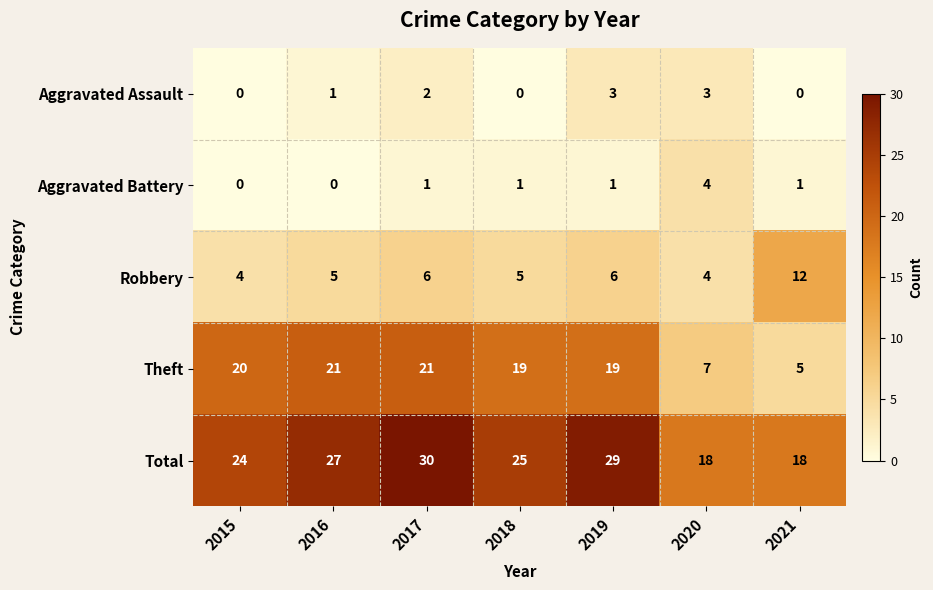

What is the spread (max minus min) of values at 2020?

15